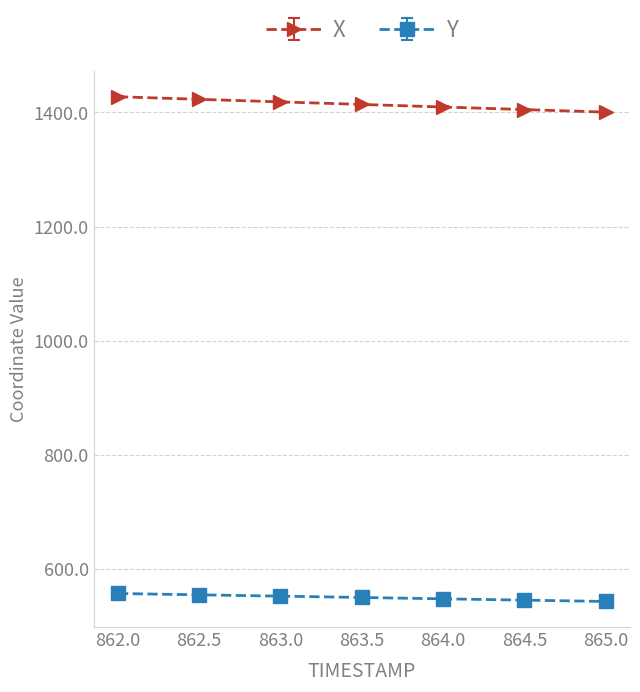

How many data points does each series have?

7